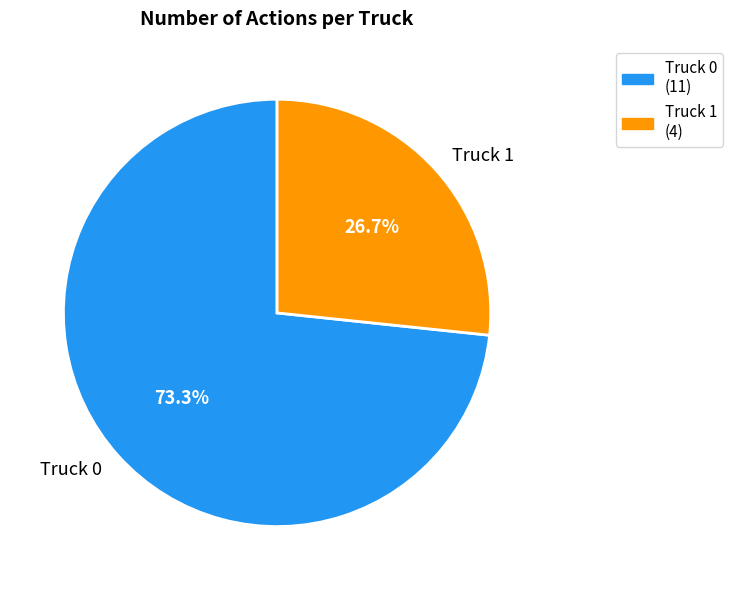

What portion of the pie excludes Truck 0?

26.7%